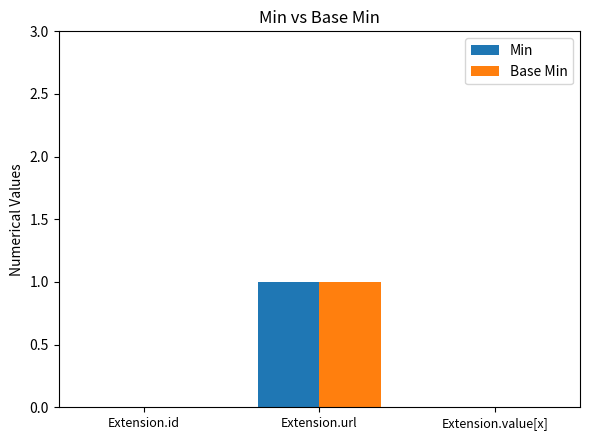

At which category is the sum across all series the highest?

Extension.url